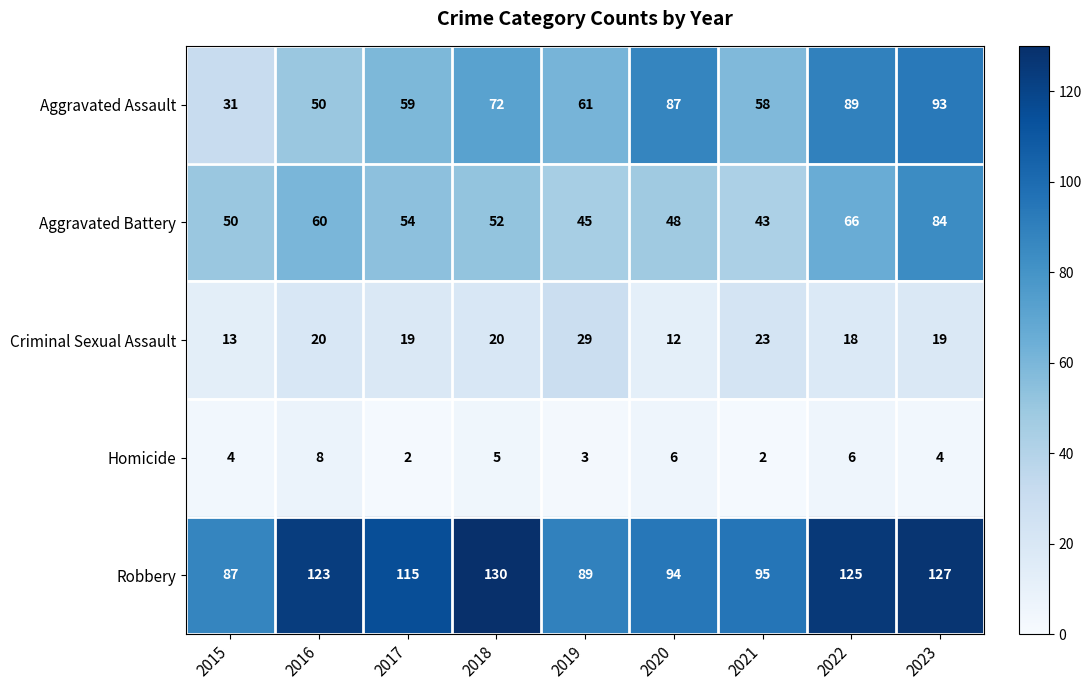

At which label does Aggravated Assault first exceed 61?

2018